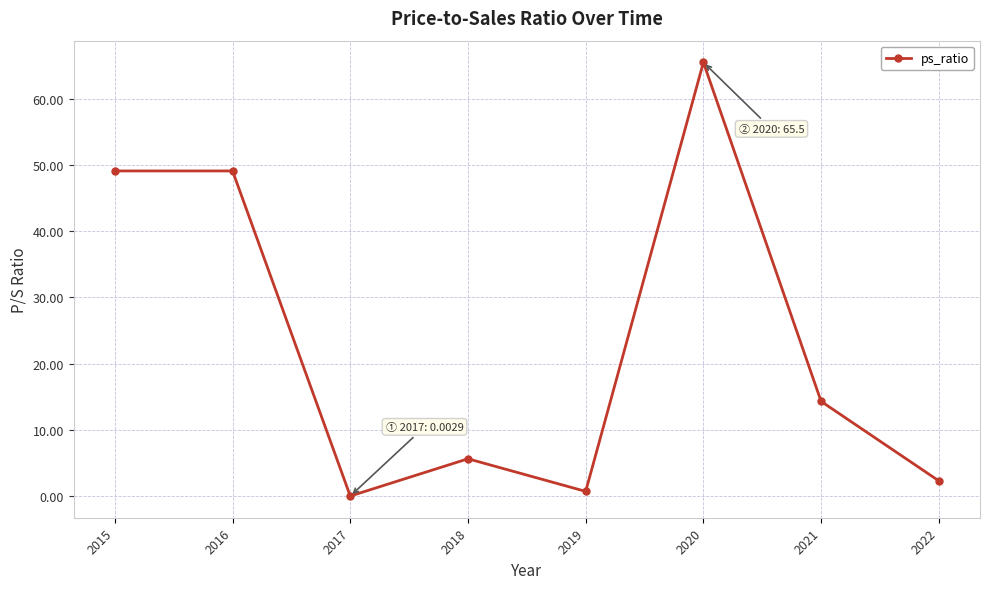

Which has a higher value, 2018 or 2015?

2015